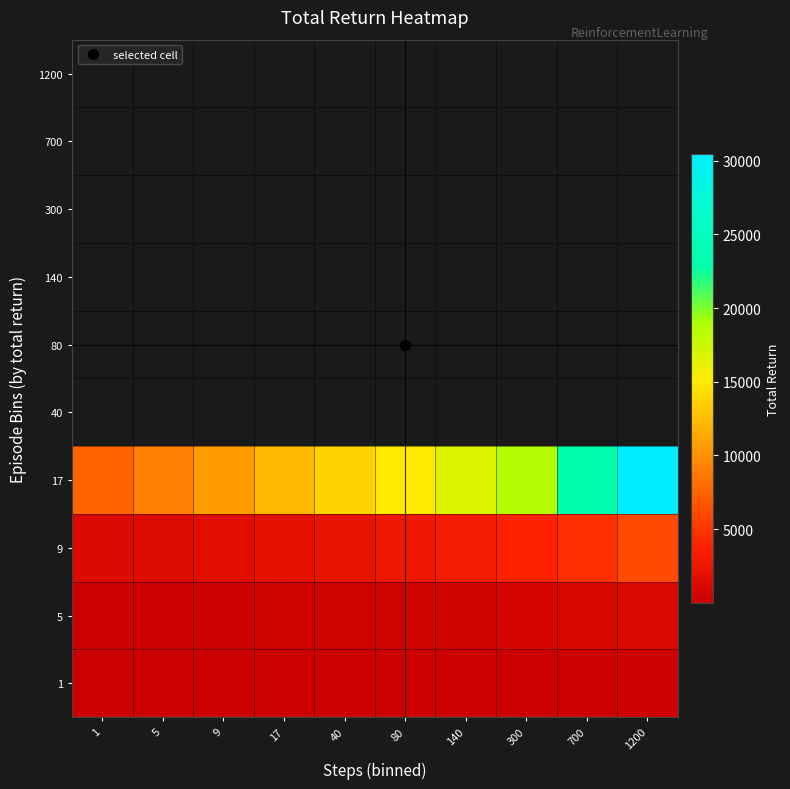

Count the number of categories in the chart.

10